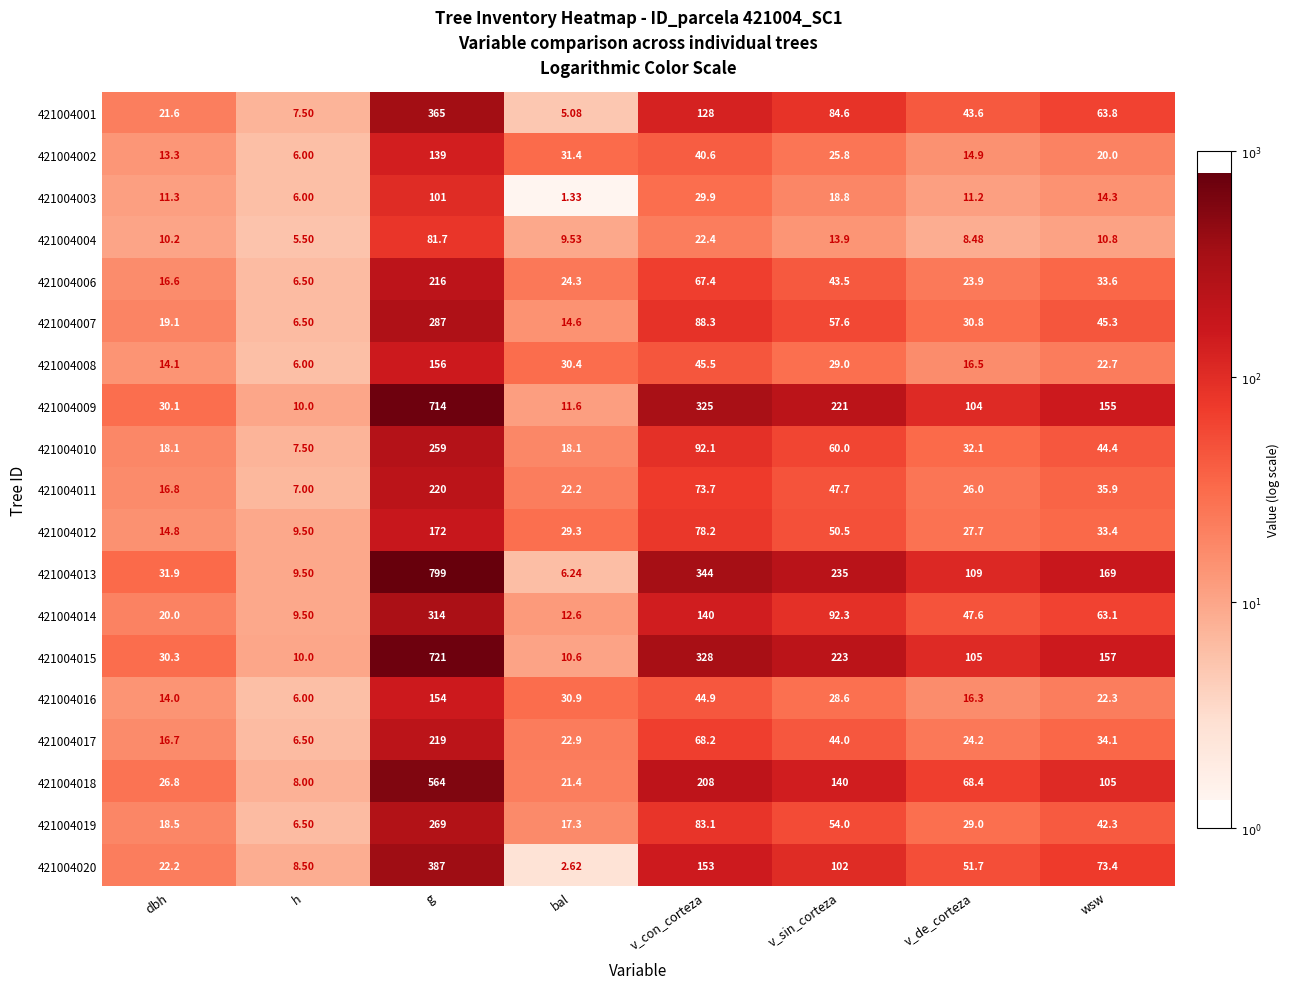

How many data points in 421004014 are less than 63?

4